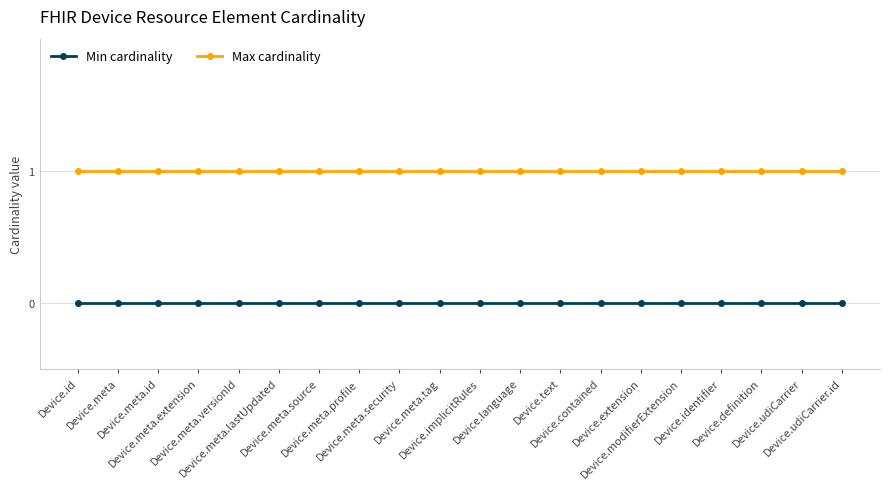

What is the total value across all series at Device.meta.tag?

1